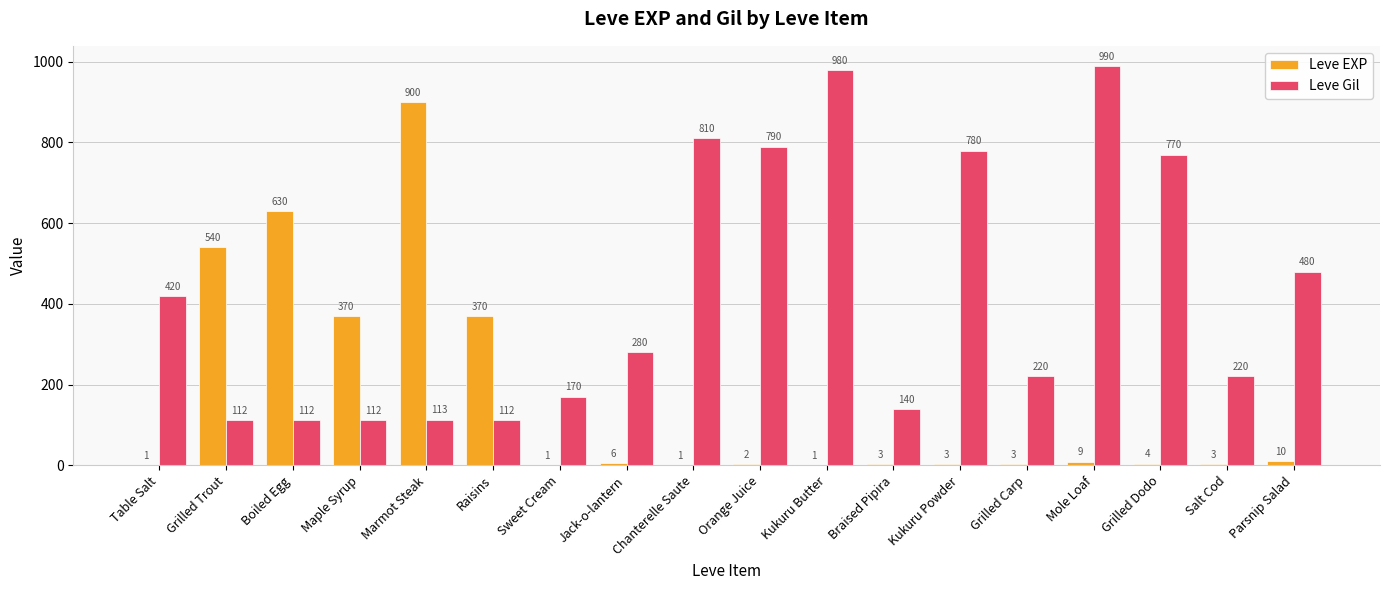

Is the value of Leve EXP at Jack-o-lantern greater than the value of Leve Gil at Sweet Cream?

No